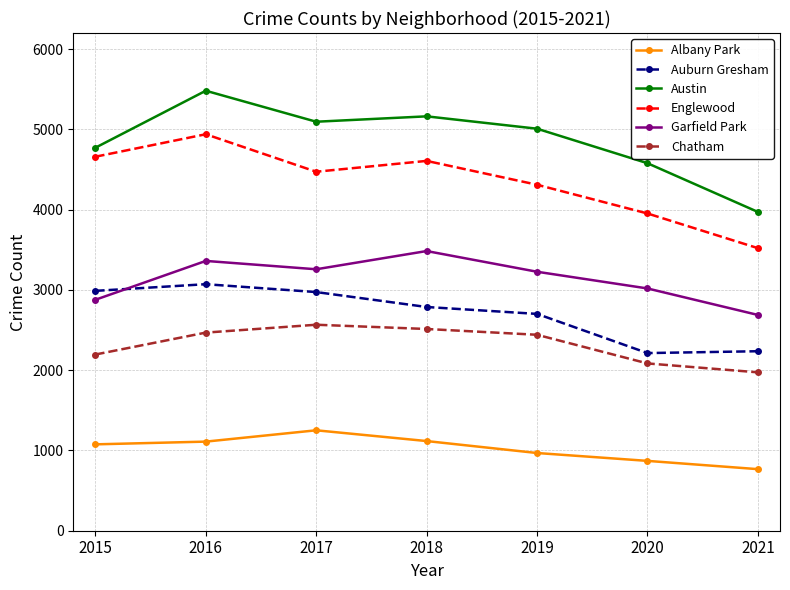

At which category does Auburn Gresham reach its first local peak?

2016